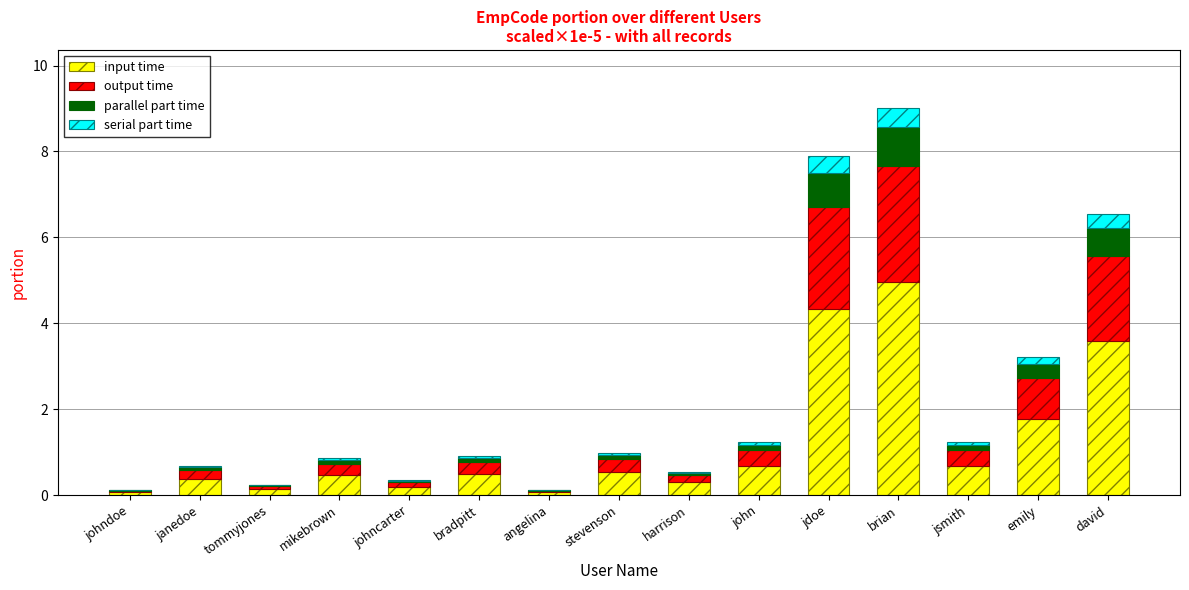

At which category is the sum across all series the highest?

brian